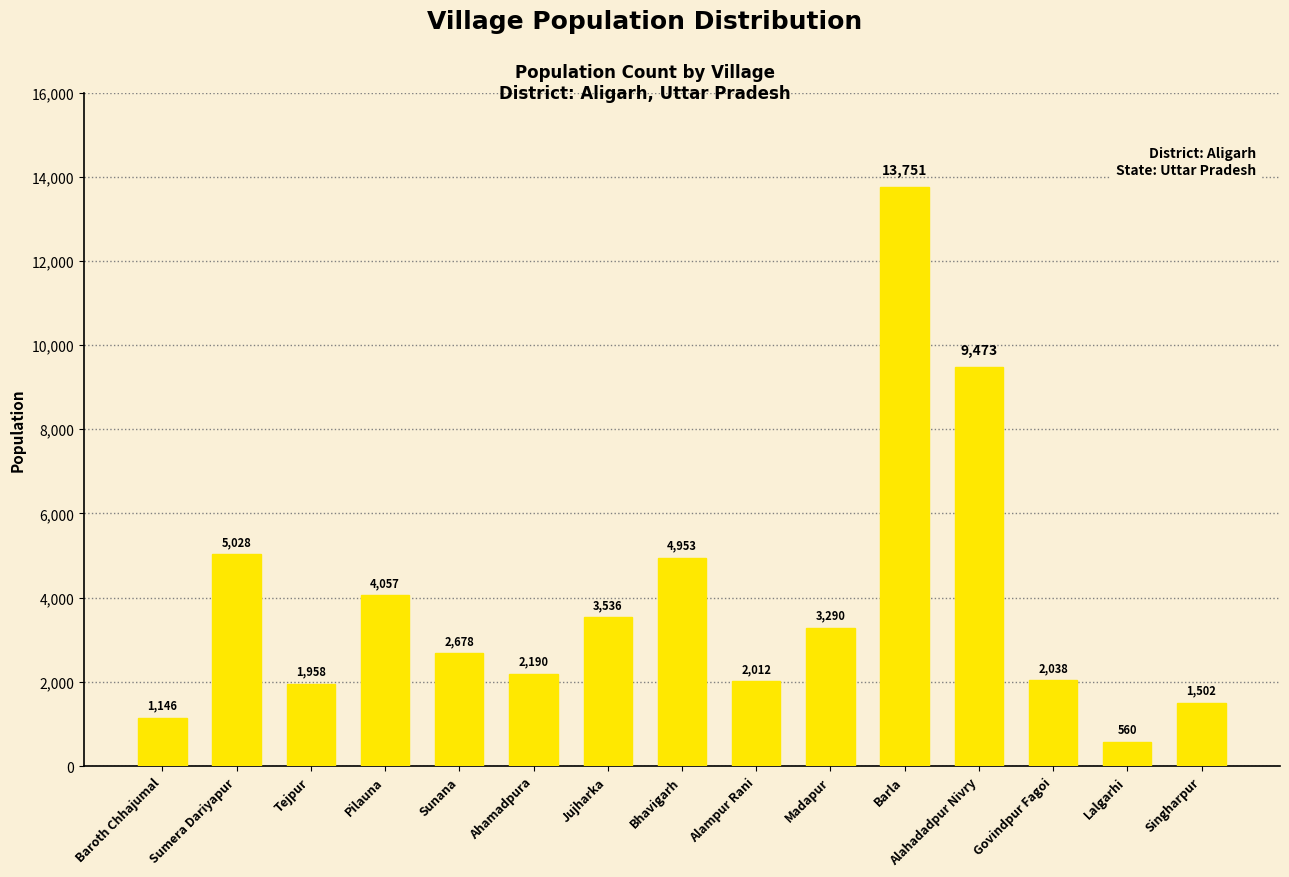

Between Bhavigarh and Lalgarhi, which is larger?

Bhavigarh